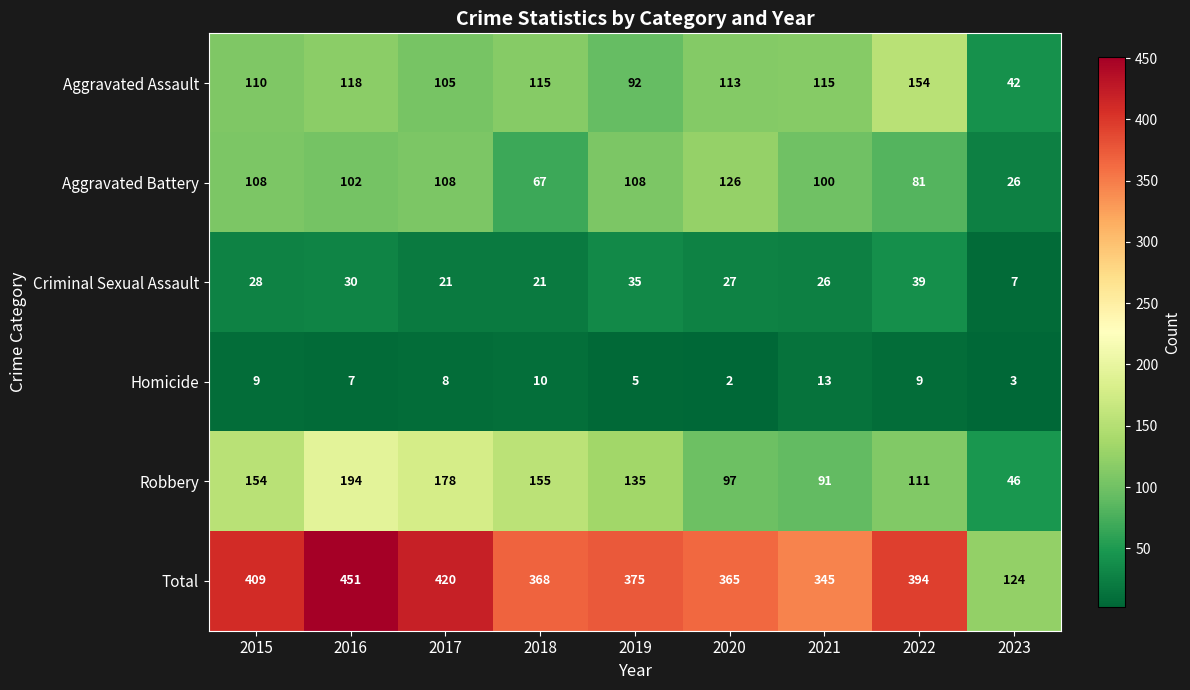

Count the number of categories in the chart.

9